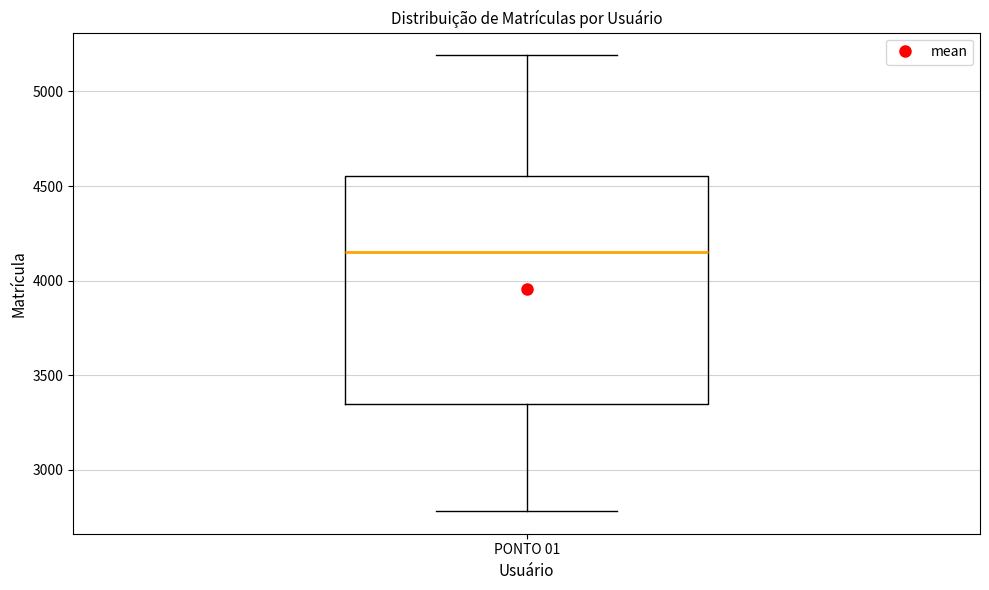

Read this box plot against the y-axis: the position of the median line, the range covered by the box, and the ends of both whiskers. The values are not printed on the chart, so give them approximately, as read against the axis.

median 4150, box 3350 to 4550, whiskers 2800 to 5200